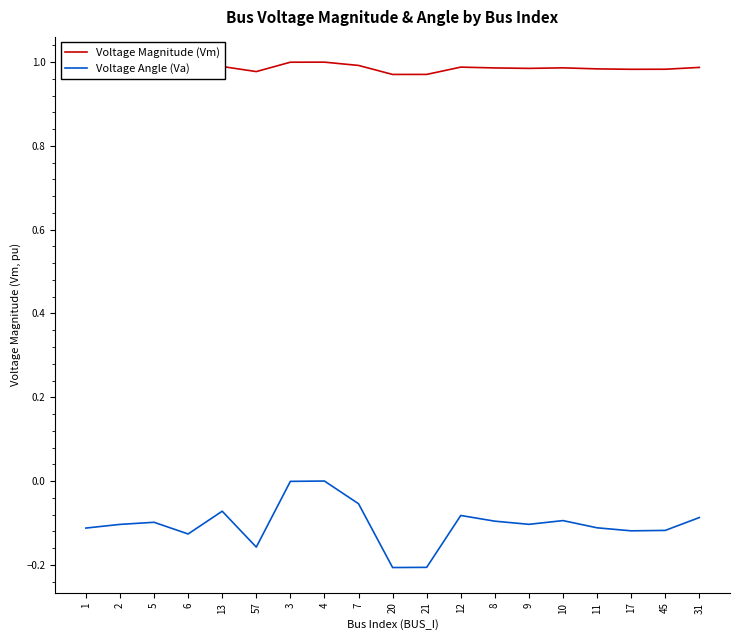

What is the difference between the highest and lowest values at 5?

1.1